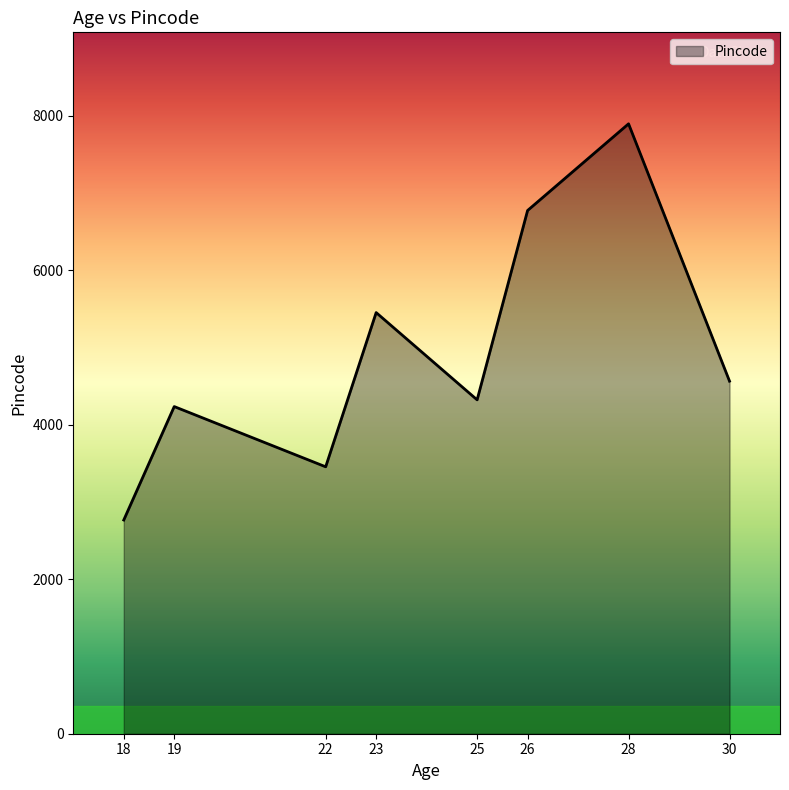

Rank the categories by value from lowest to highest.

18, 22, 19, 25, 30, 23, 26, 28